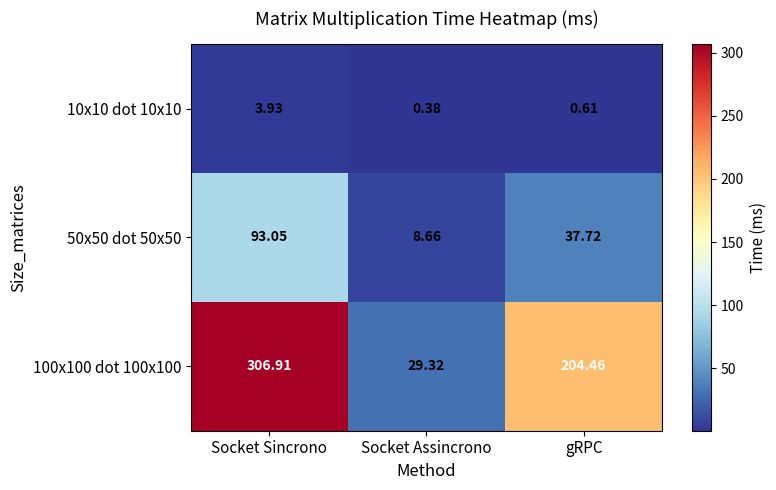

At which category does the chart reach its peak across all series?

Socket Sincrono